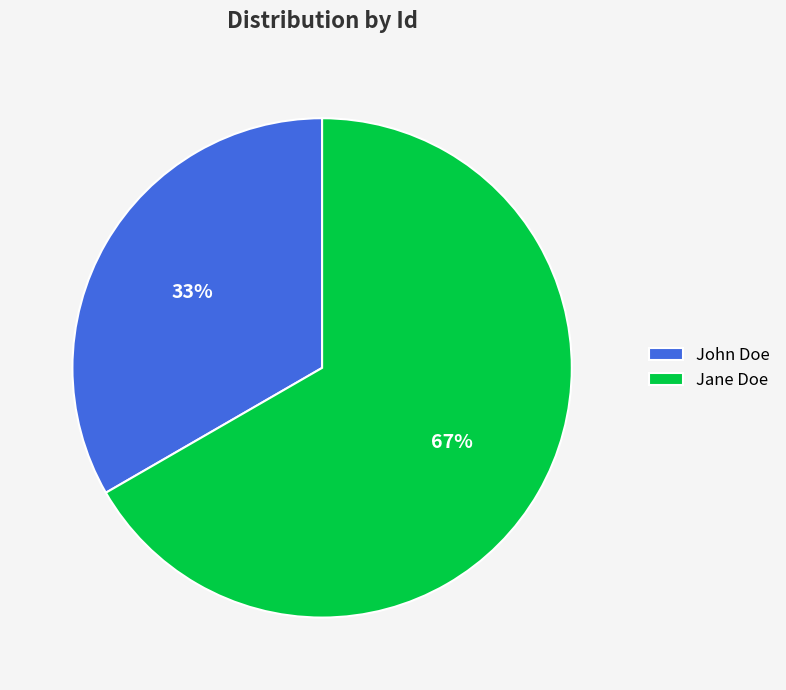

Does Jane Doe represent more than half of the total?

Yes